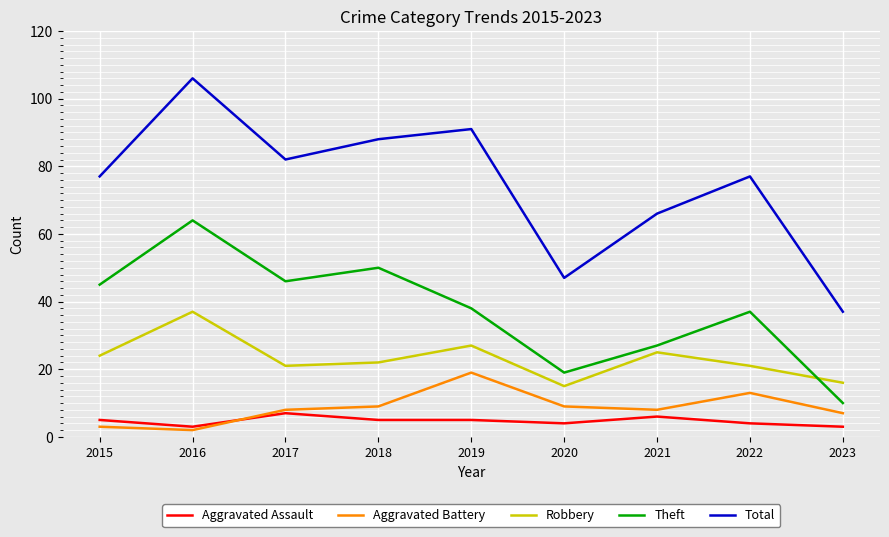

What value does the Aggravated Battery series have at 2018?

9